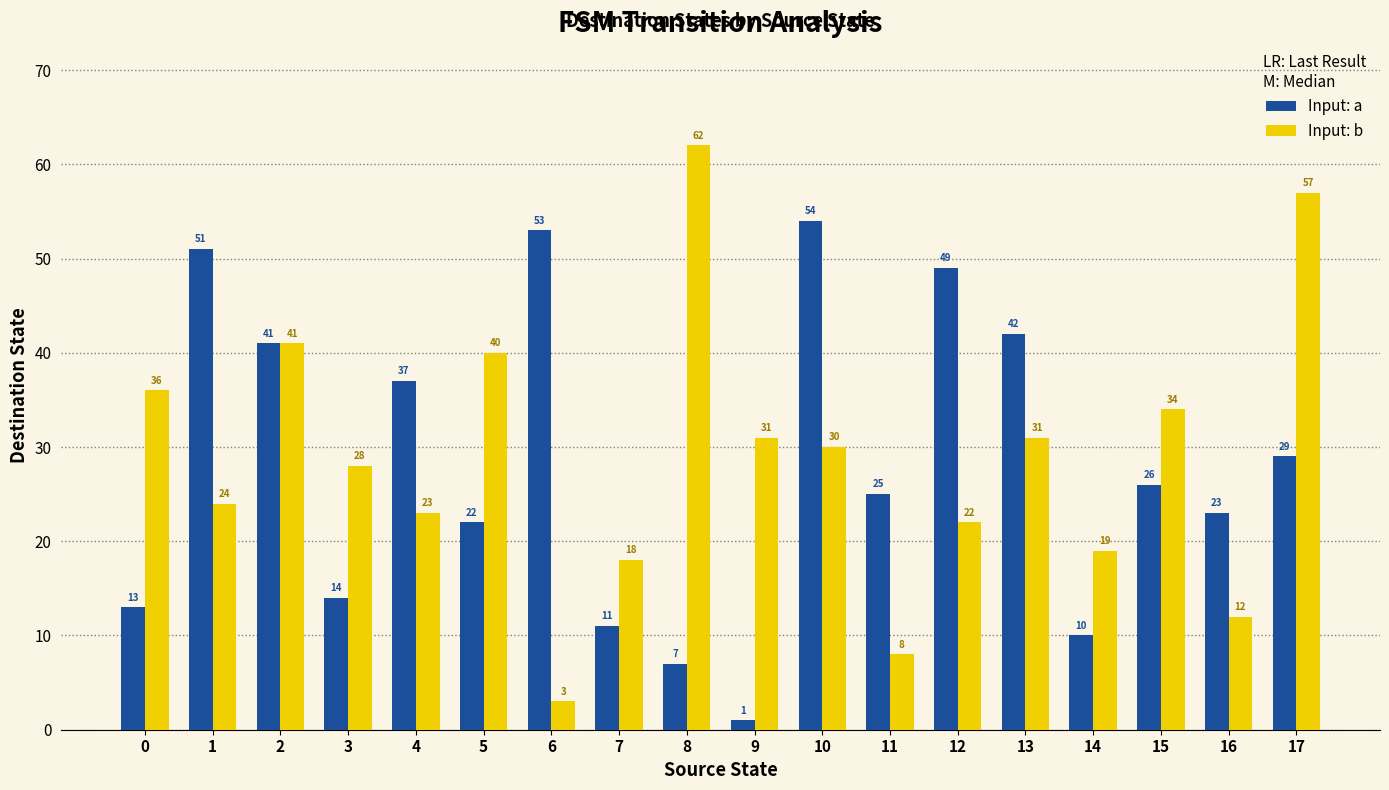

Are the bars grouped side by side (vs. stacked)?

Yes